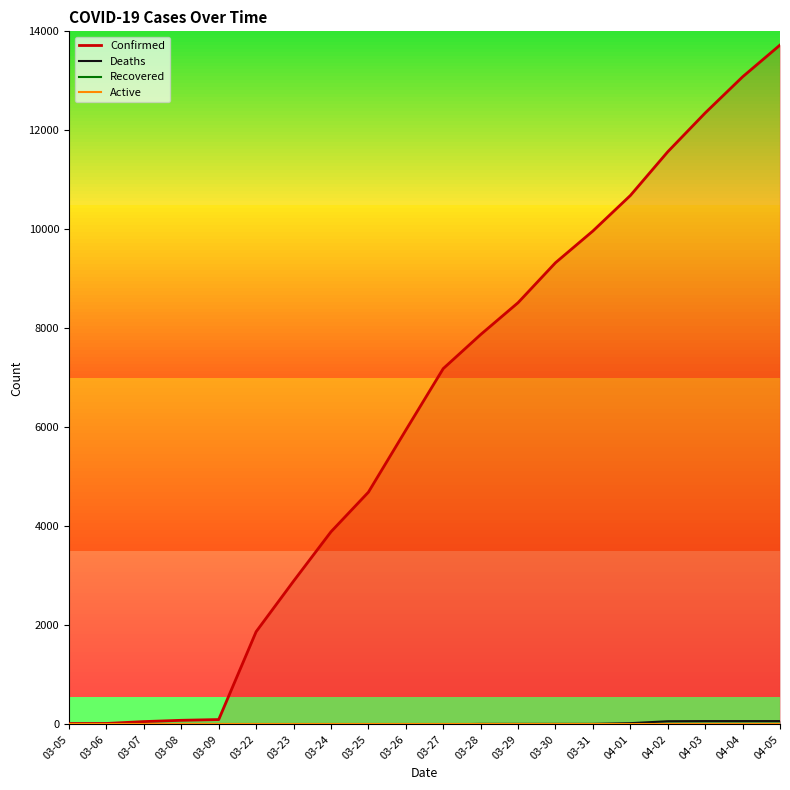

Count the number of categories in the chart.

20